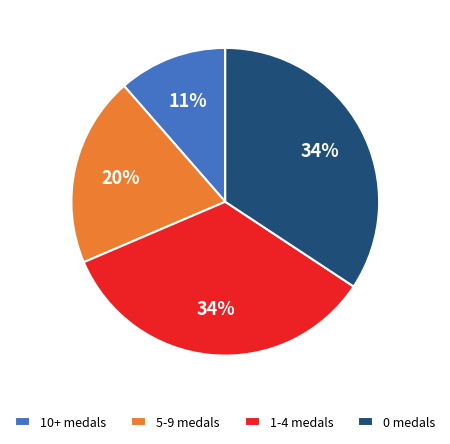

Is the sum of 0 medals and 1-4 medals greater than half?

Yes